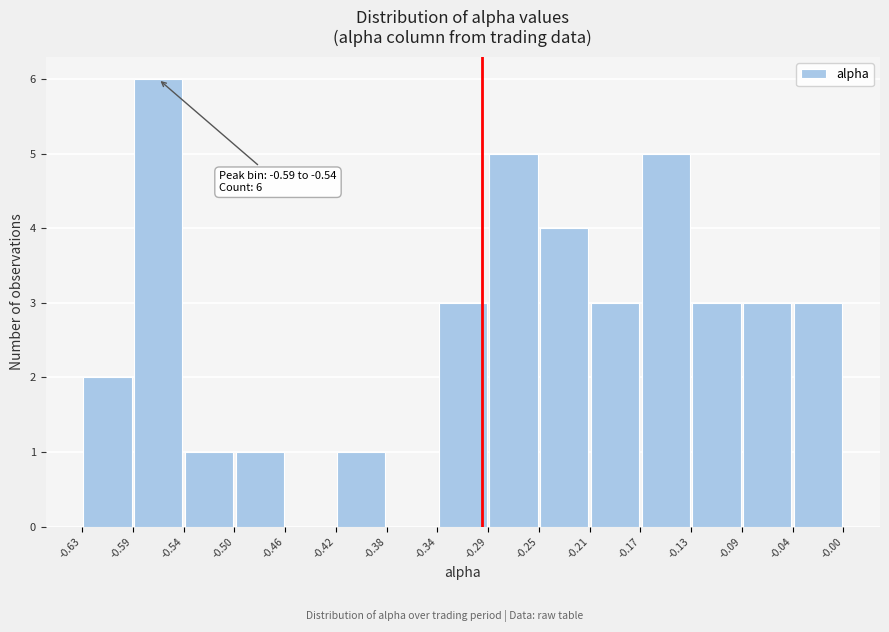

Over which range of the x-axis is the bar tallest?

-0.59 to -0.54